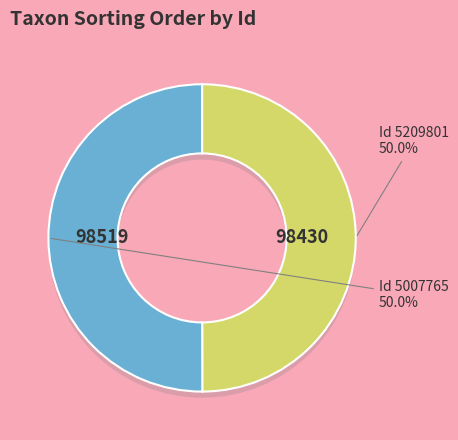

To the nearest percent, what percentage of the pie is 5209801?

50%